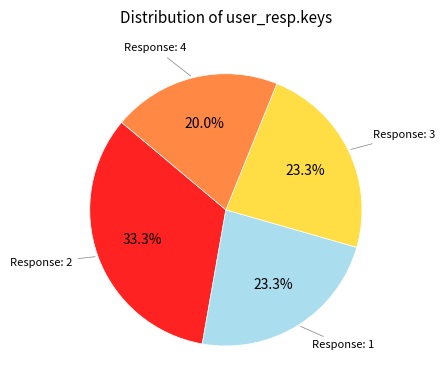

Is there a majority slice in this chart?

No